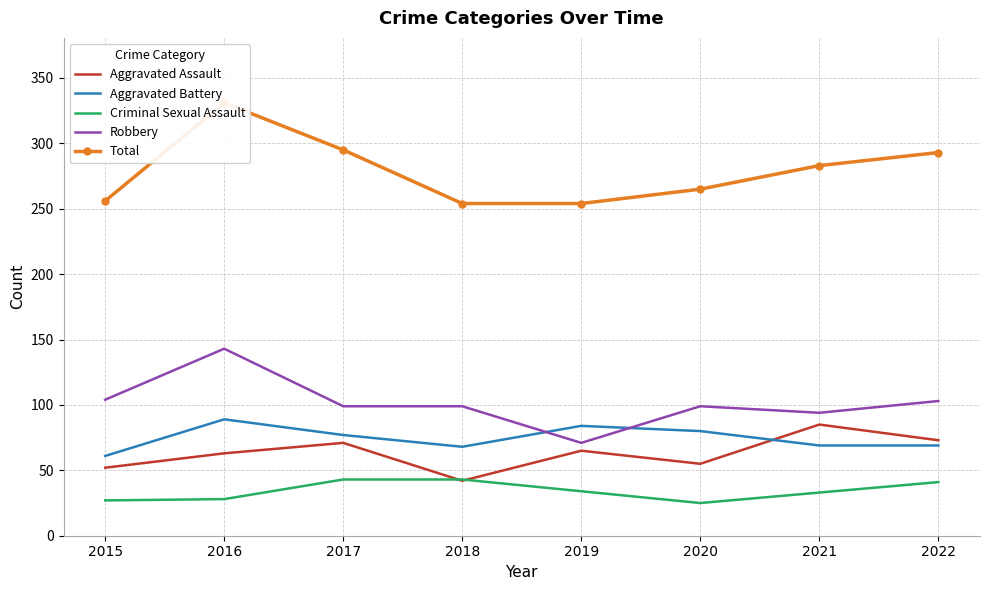

Reading right to left, what are all the values shown in this chart?

Aggravated Assault: 2022=73	2021=85	2020=55	2019=65	2018=42	2017=71	2016=63	2015=52
Aggravated Battery: 2022=69	2021=69	2020=80	2019=84	2018=68	2017=77	2016=89	2015=61
Criminal Sexual Assault: 2022=41	2021=33	2020=25	2019=34	2018=43	2017=43	2016=28	2015=27
Robbery: 2022=103	2021=94	2020=99	2019=71	2018=99	2017=99	2016=143	2015=104
Total: 2022=293	2021=283	2020=265	2019=254	2018=254	2017=295	2016=331	2015=256